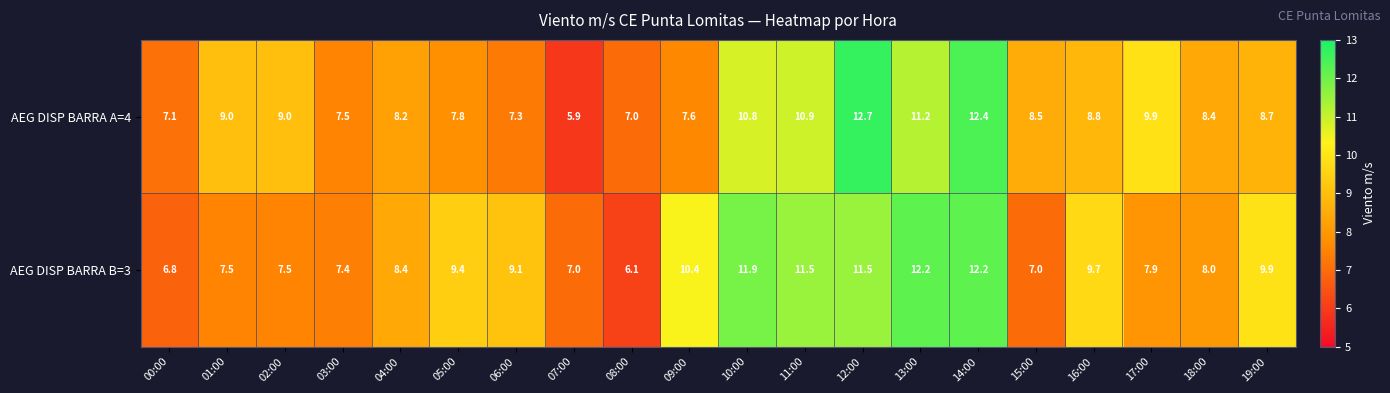

How many values in the AEG DISP BARRA A=4 series are below 8?

7